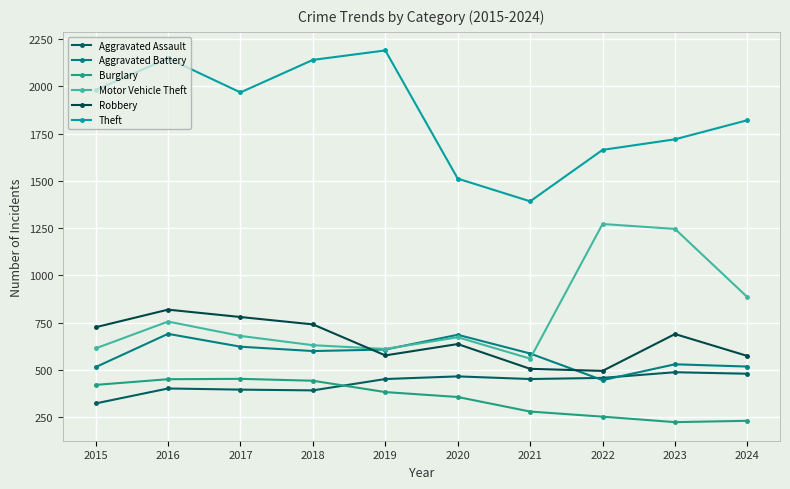

What is the value of the Burglary point at the 4th from the left?

443